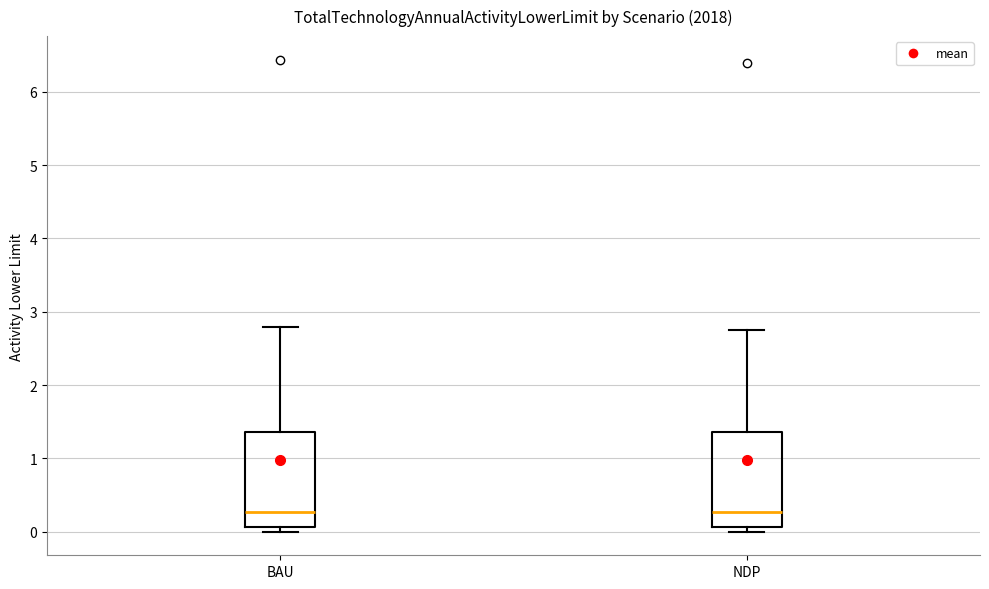

Reading left to right, transcribe this box plot: for each box, give where its median line is, the range the box spans, and where its two whiskers end, as read against the y-axis. The values are not printed on the chart, so give them approximately, as read against the axis.

BAU: median 0.3, box 0.1 to 1.4, whiskers 0.0 to 2.8
NDP: median 0.3, box 0.1 to 1.4, whiskers 0.0 to 2.8